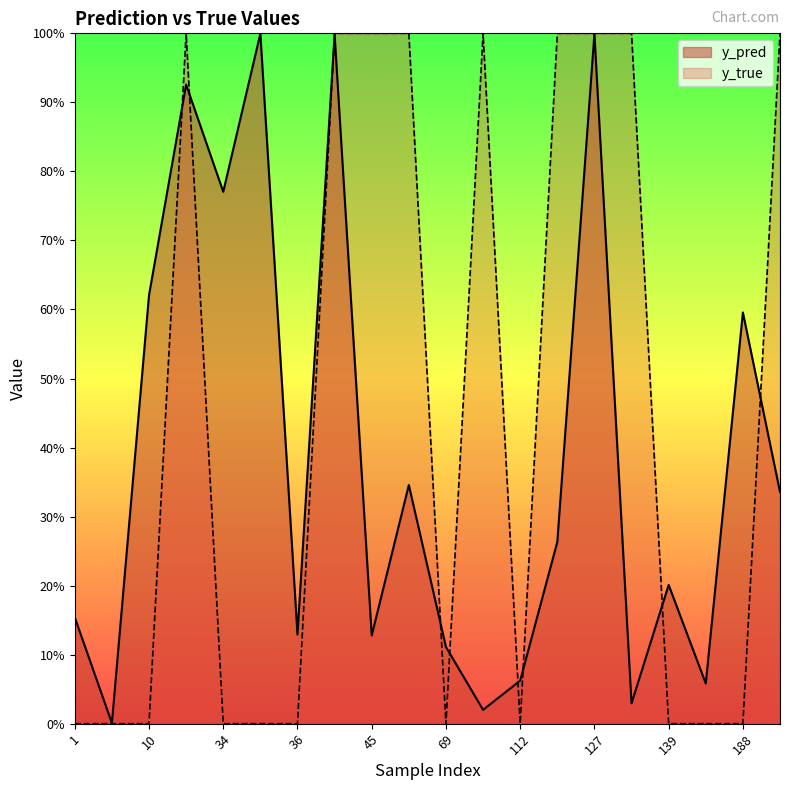

What is the difference between the y_pred values at 23 and 184?

0.9